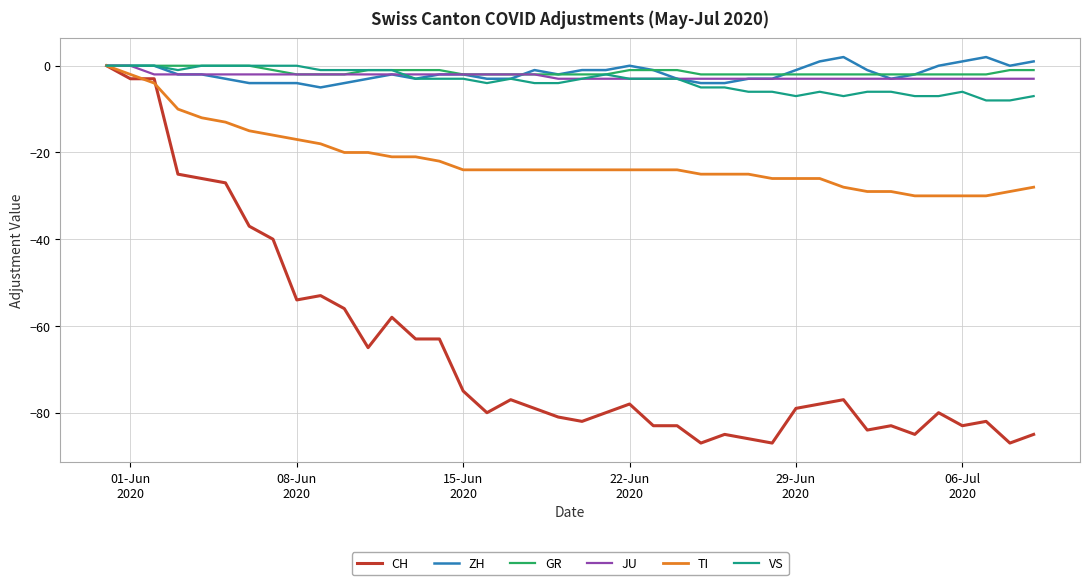

Which series has the widest spread of values?

CH